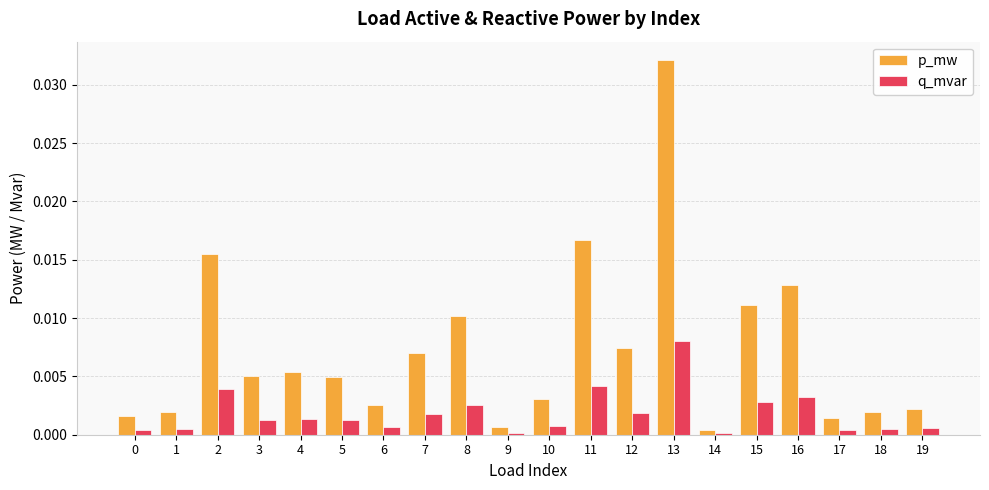

Which series has the widest spread of values?

p_mw